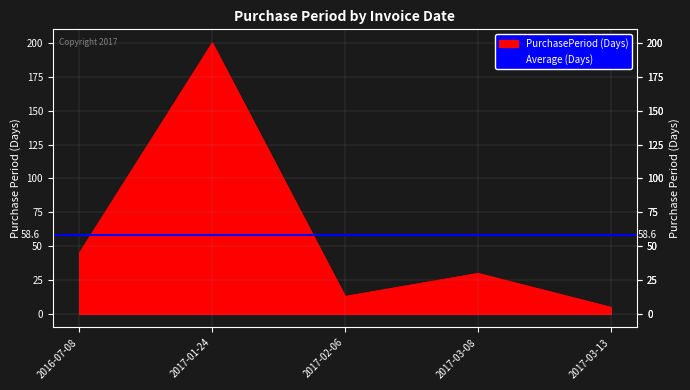

Which category has the highest value across all series?

2017-01-24